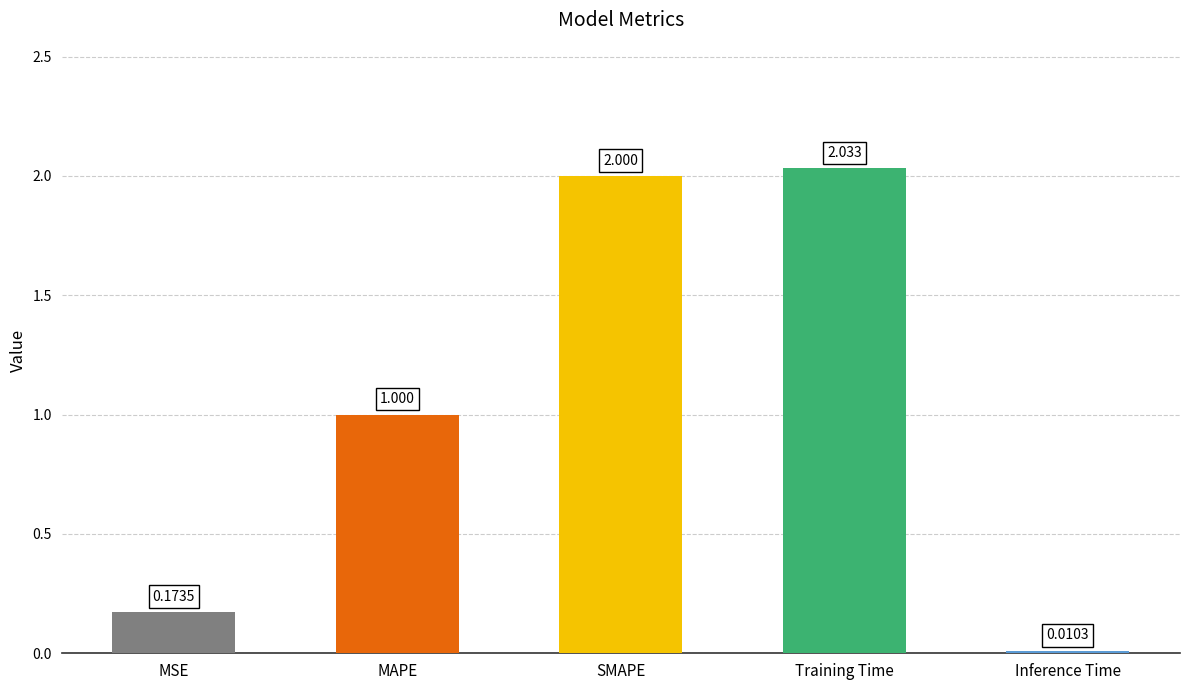

At which label does the data first exceed 1?

MAPE